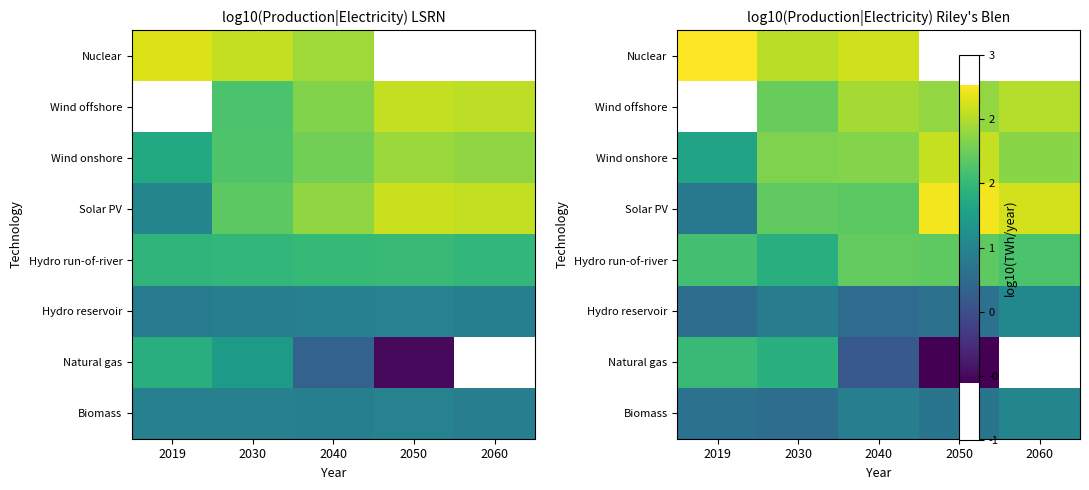

At 2019, list the series in order from largest to smallest.

Nuclear, Wind offshore, Hydro run-of-river, Natural gas, Wind onshore, Solar PV, Biomass, Hydro reservoir